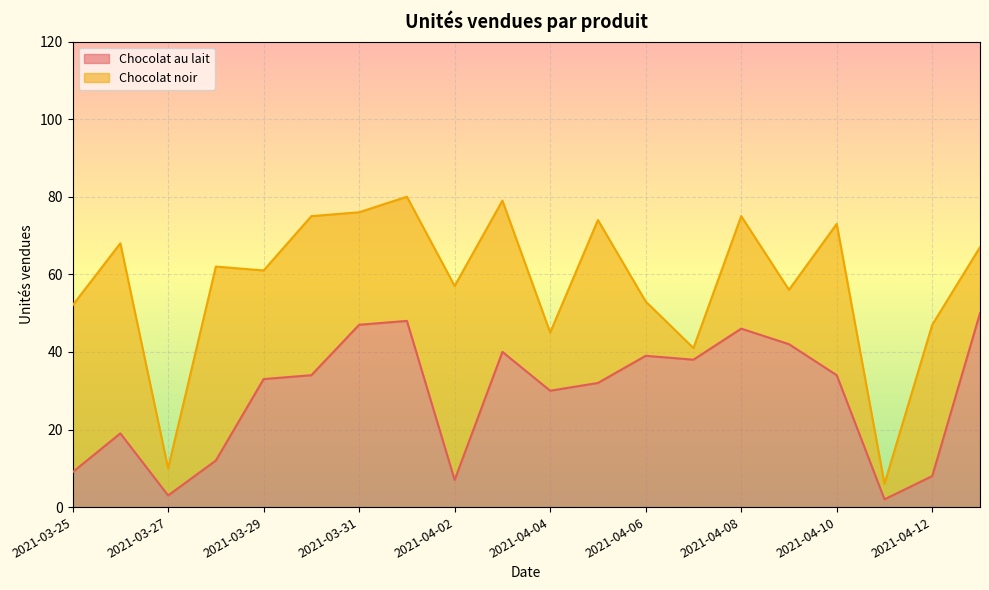

The value at 2021-03-27 is 1. True or false?

False